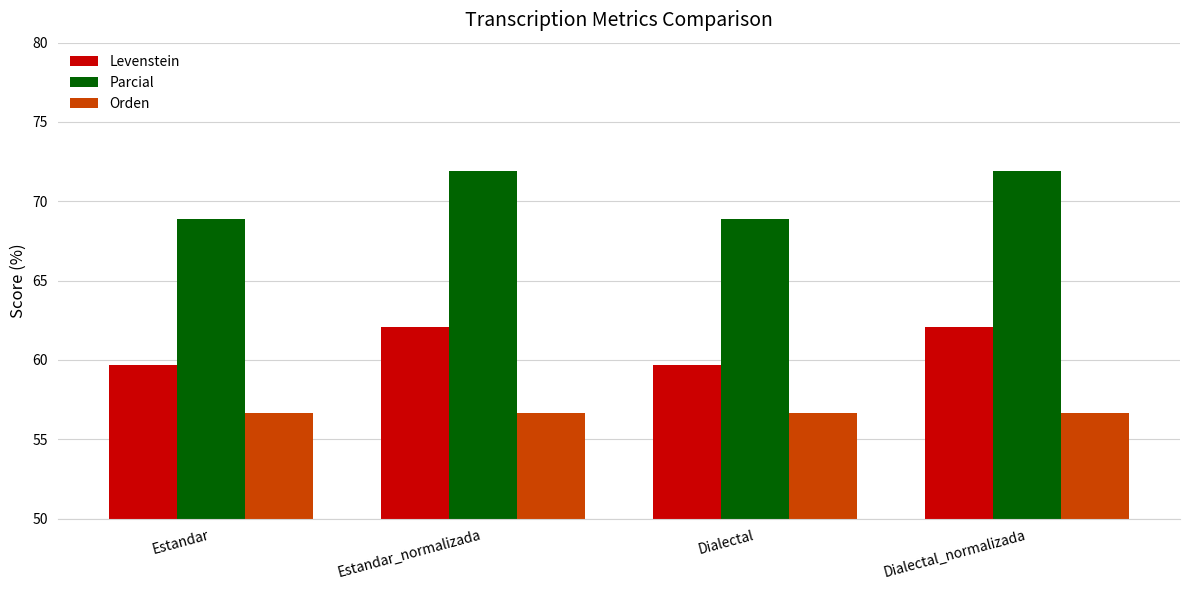

What position from the right is Dialectal_normalizada?

1